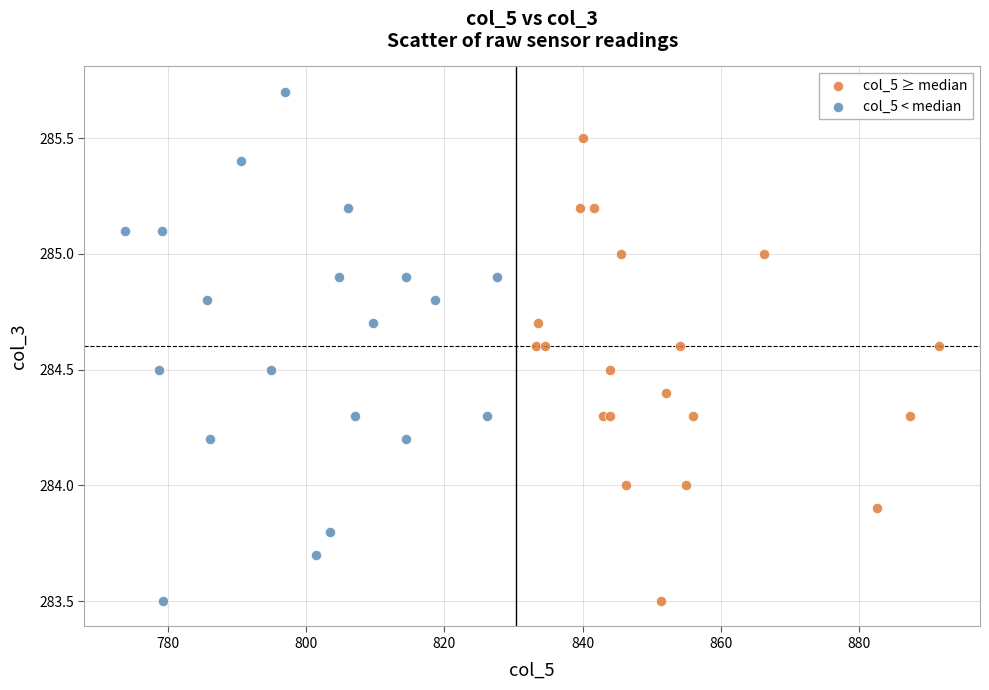

Which series contains the highest Y value?

col_5 < median